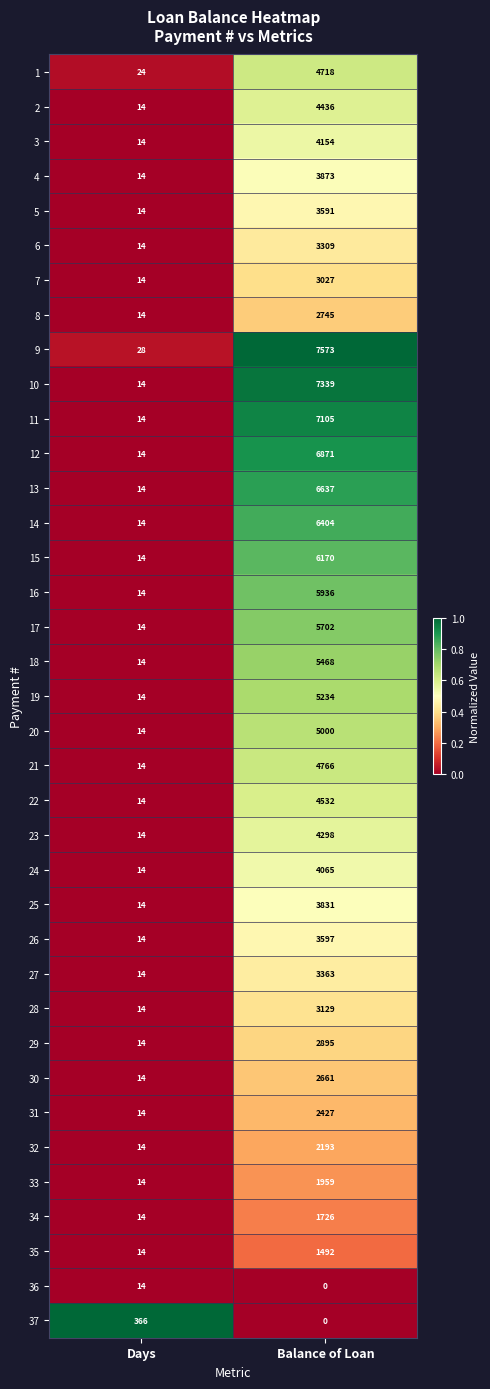

Rank the categories by 19 value from highest to lowest.

Balance of Loan, Days